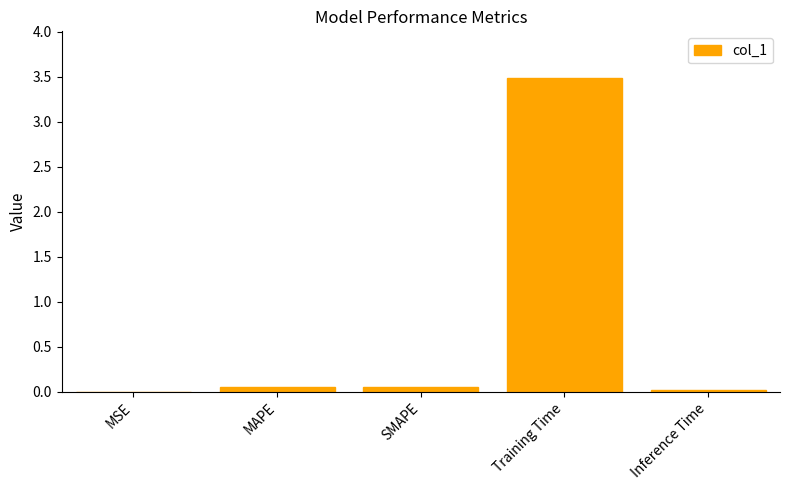

What is the maximum value shown in the chart?

3.5